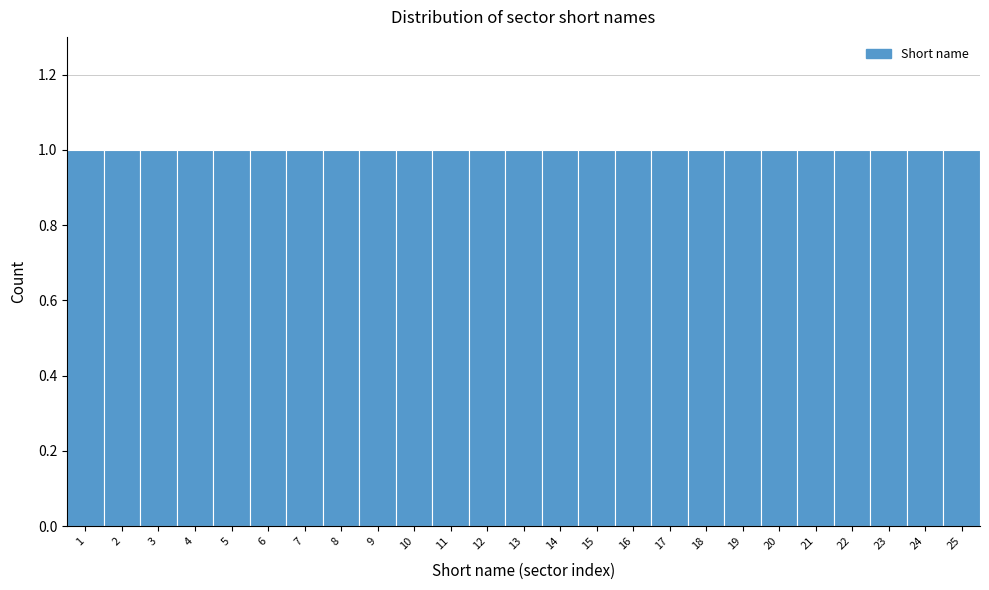

What is the height of the bar covering 19.5 to 20.5 on the x-axis? The values are not printed on the chart, so give them approximately, as read against the axis.

1